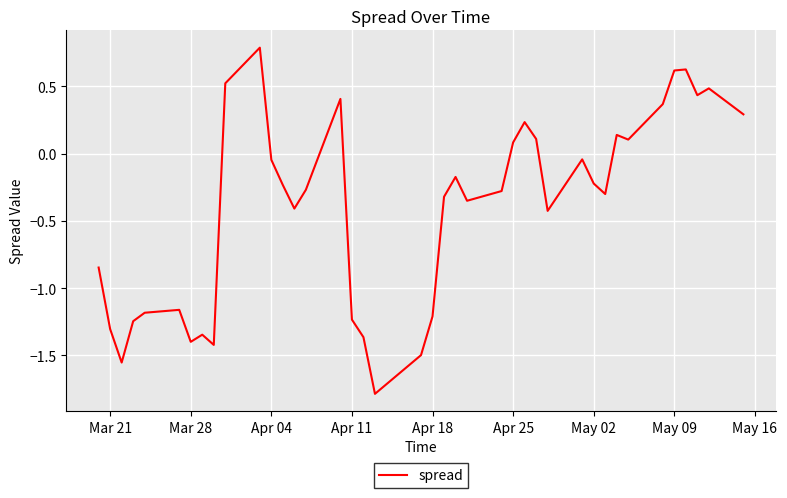

What is the difference between the maximum and minimum values?

2.6